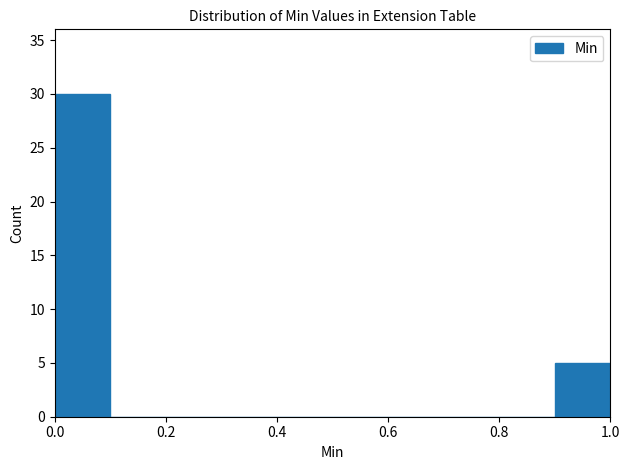

Reading left to right, transcribe this chart: for each bar, give the range it covers on the x-axis and its height. The values are not printed on the chart, so give them approximately, as read against the axis.

0.0 to 0.1: 30
0.1 to 0.2: 0
0.2 to 0.3: 0
0.3 to 0.4: 0
0.4 to 0.5: 0
0.5 to 0.6: 0
0.6 to 0.7: 0
0.7 to 0.8: 0
0.8 to 0.9: 0
0.9 to 1.0: 5